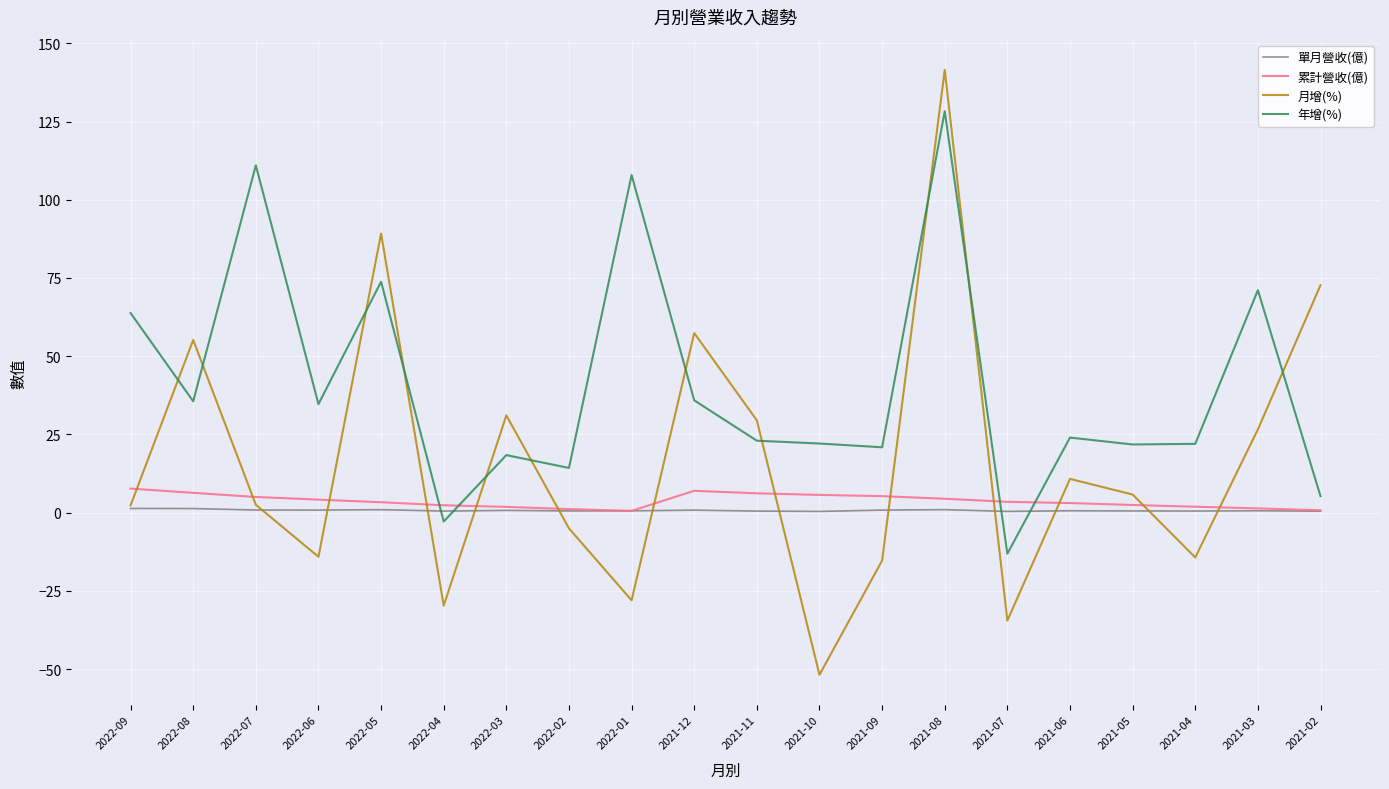

True or false: 年增(%) has a value of 59.7 at 2021-12.

False